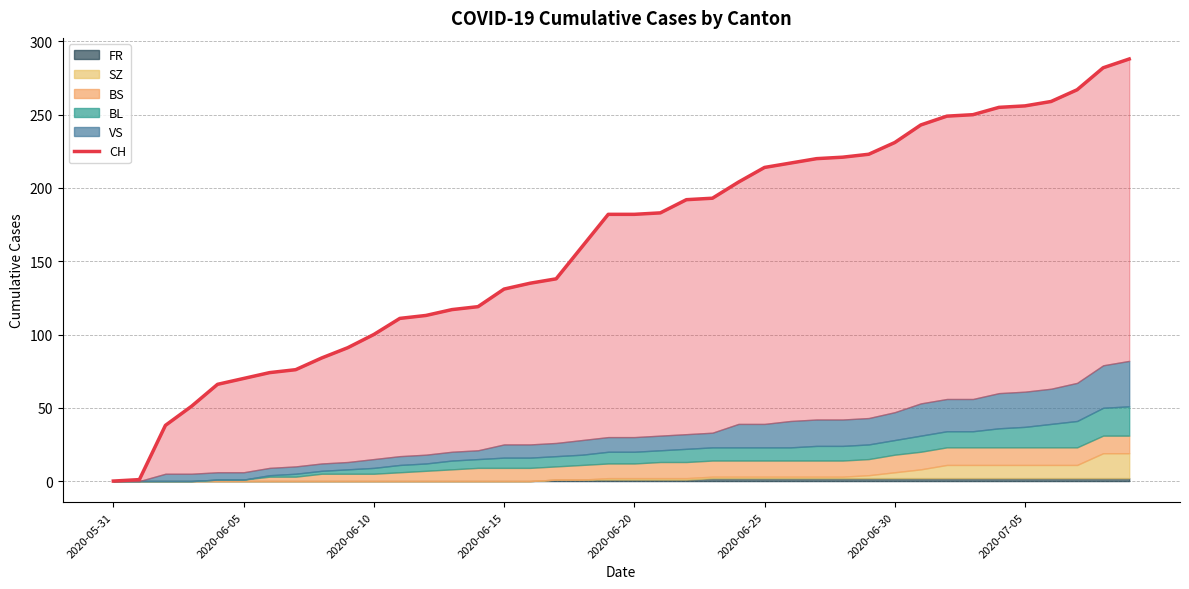

The value at 2020-06-10 is 39. True or false?

False